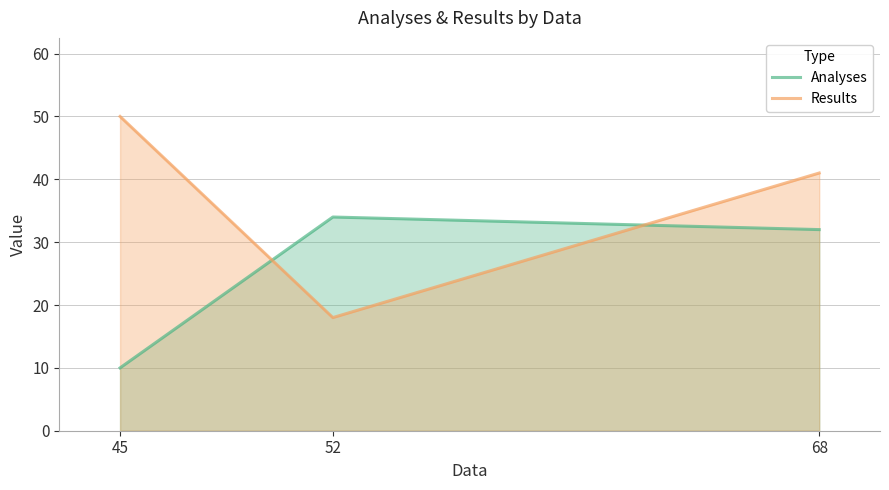

How many data points in Results are less than 41?

1